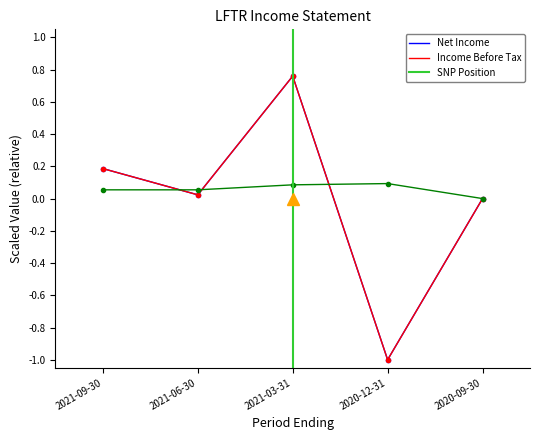

What is the lowest value of the Net Income series?

-1.0